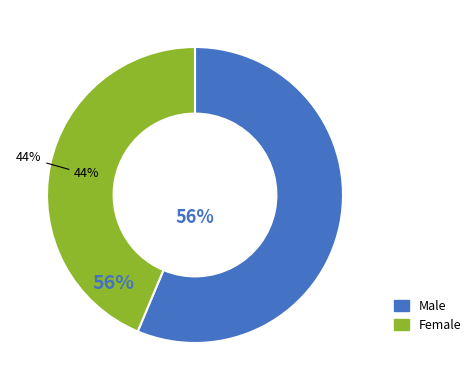

How much of the chart is everything except Male?

43.7%